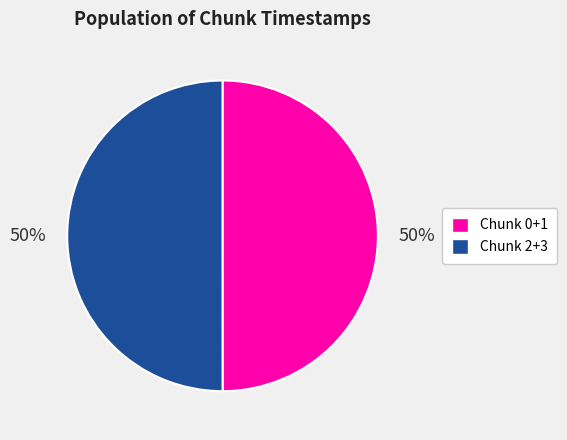

Count the number of slices in the pie.

2